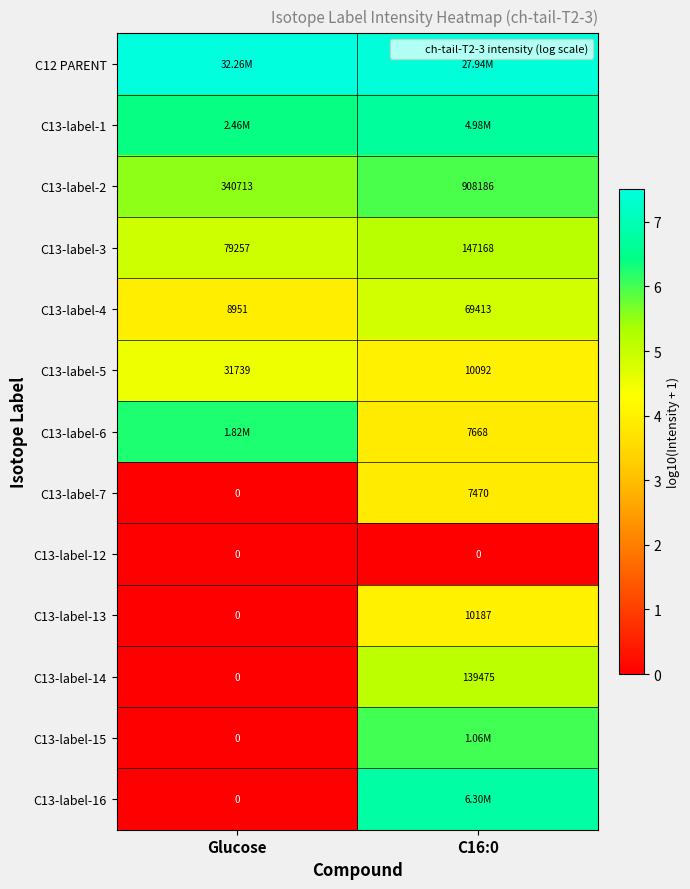

Where is C12 PARENT nearest to the value 7?

C16:0